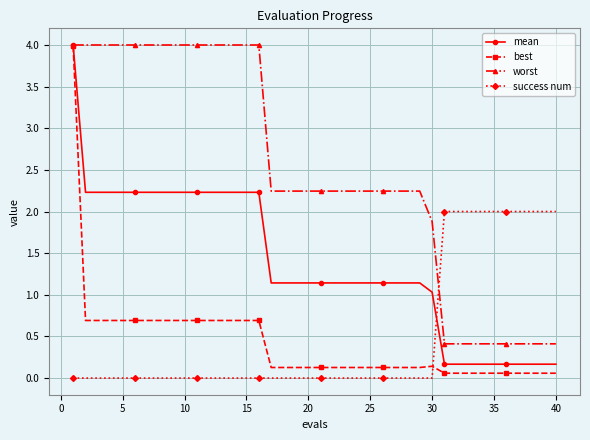

What is the greatest value displayed?

4.0